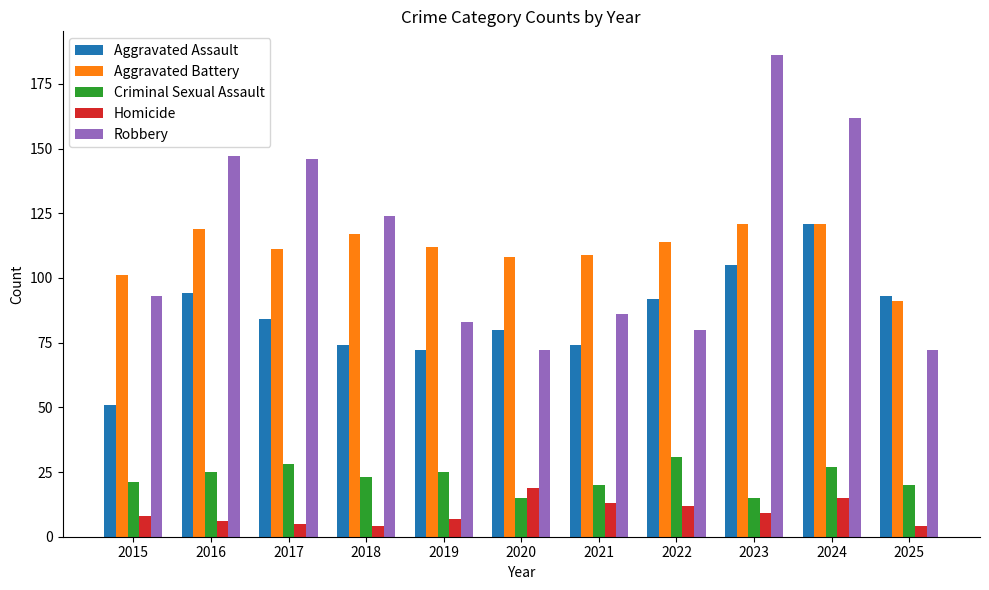

What is the average value of the Aggravated Battery series?

111